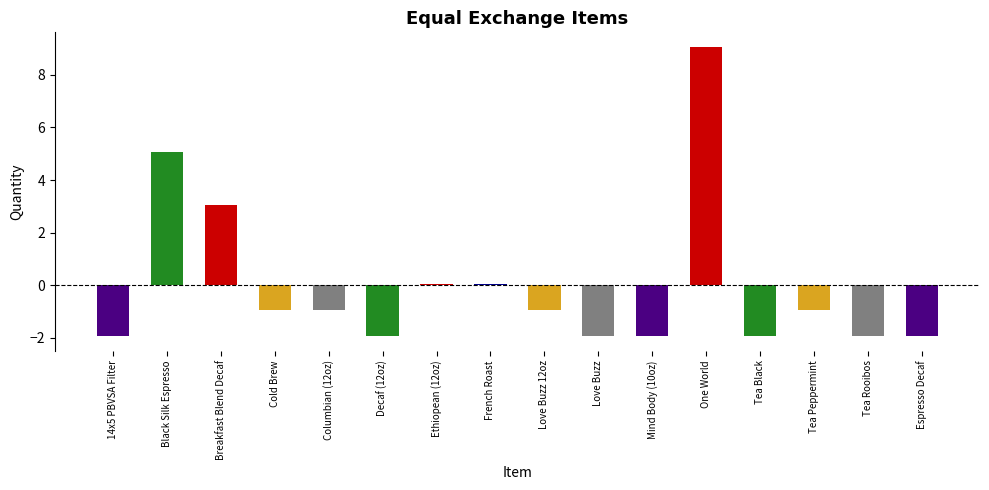

Are the bars grouped side by side (vs. stacked)?

No